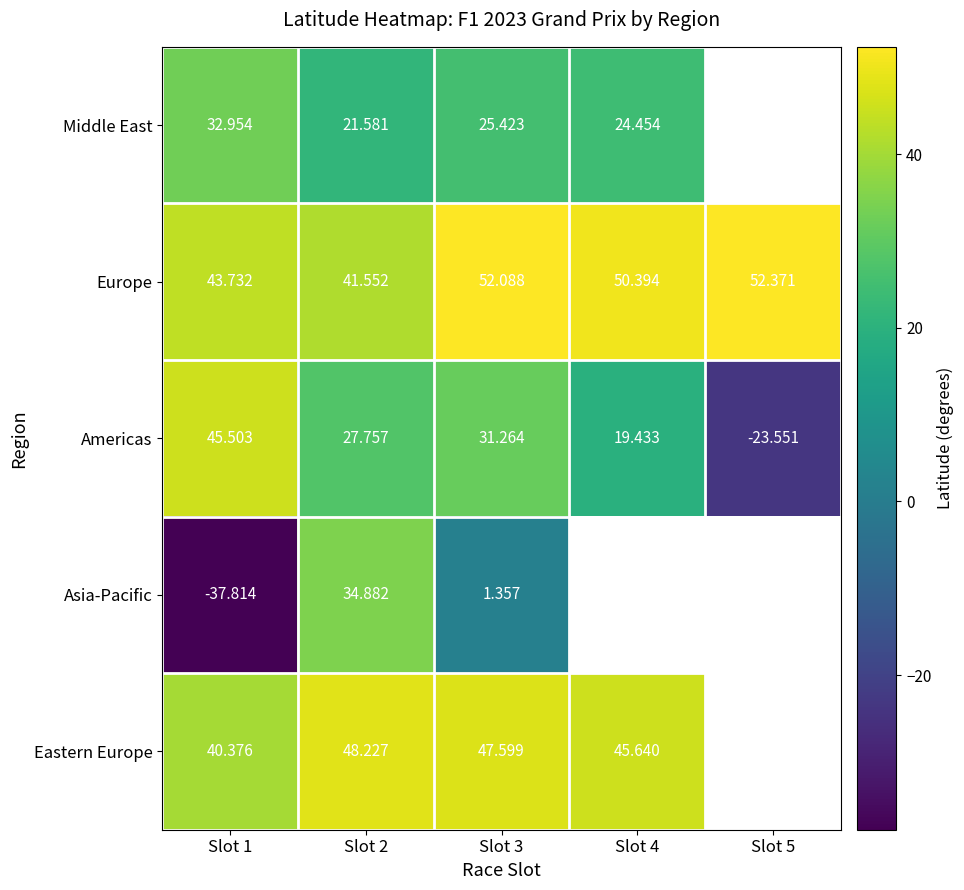

Is the value of Asia-Pacific at Slot 3 greater than the value of Middle East at Slot 4?

No